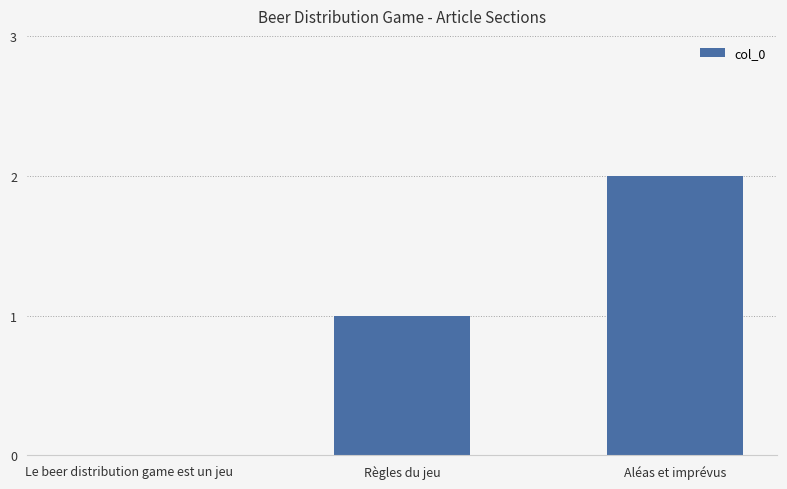

Reading left to right, what are all the values shown in this chart?

Le beer distribution game est un jeu=0	Règles du jeu=1	Aléas et imprévus=2